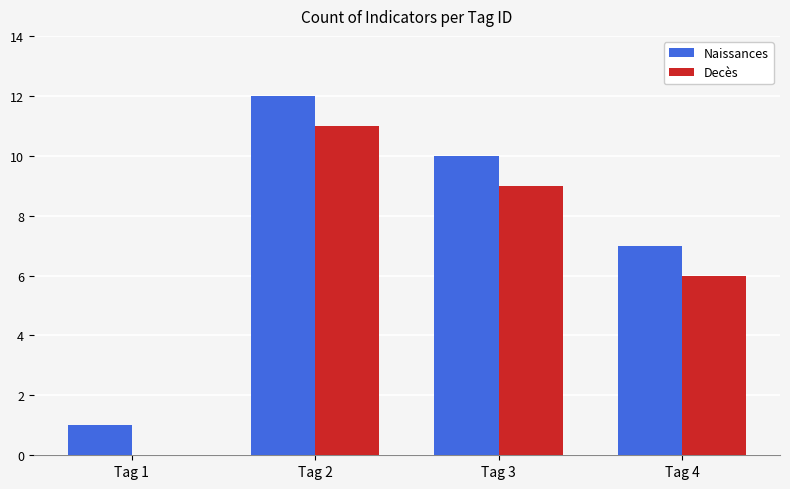

The Decès series shows 14 at Tag 2. True or false?

False